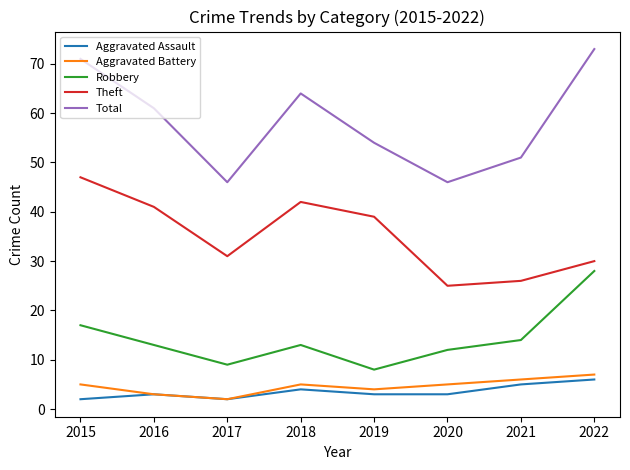

At how many categories does at least one series exceed 8?

8